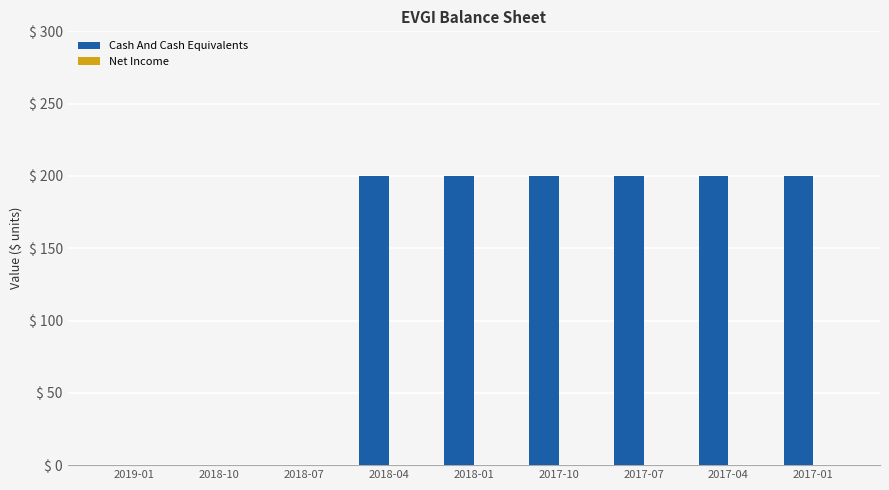

What is the maximum value shown in the chart?

200